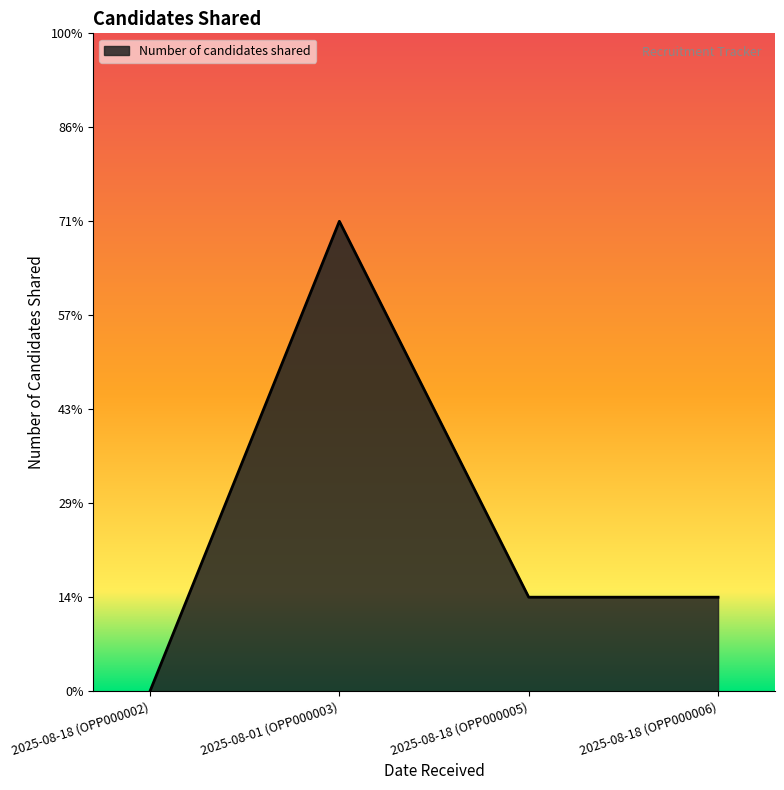

At which category does the chart reach its minimum across all series?

2025-08-18 (OPP000002)